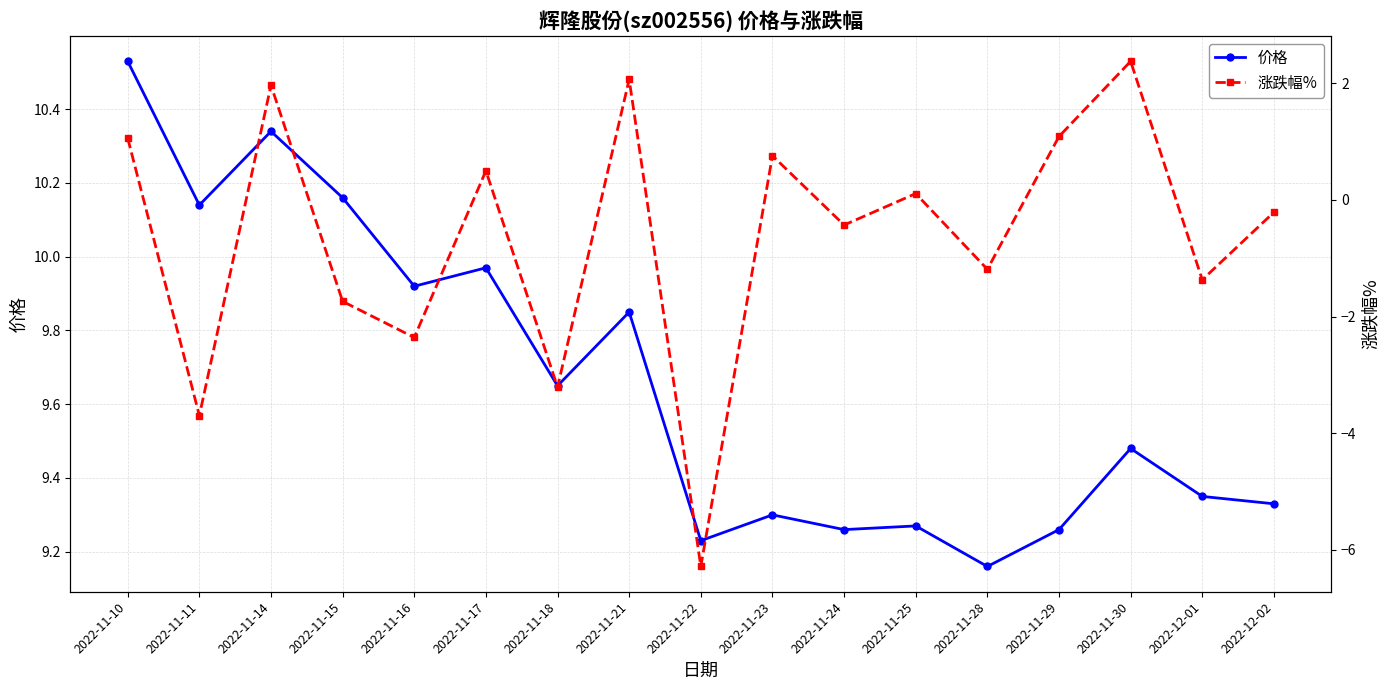

How many lines are shown in the chart?

2